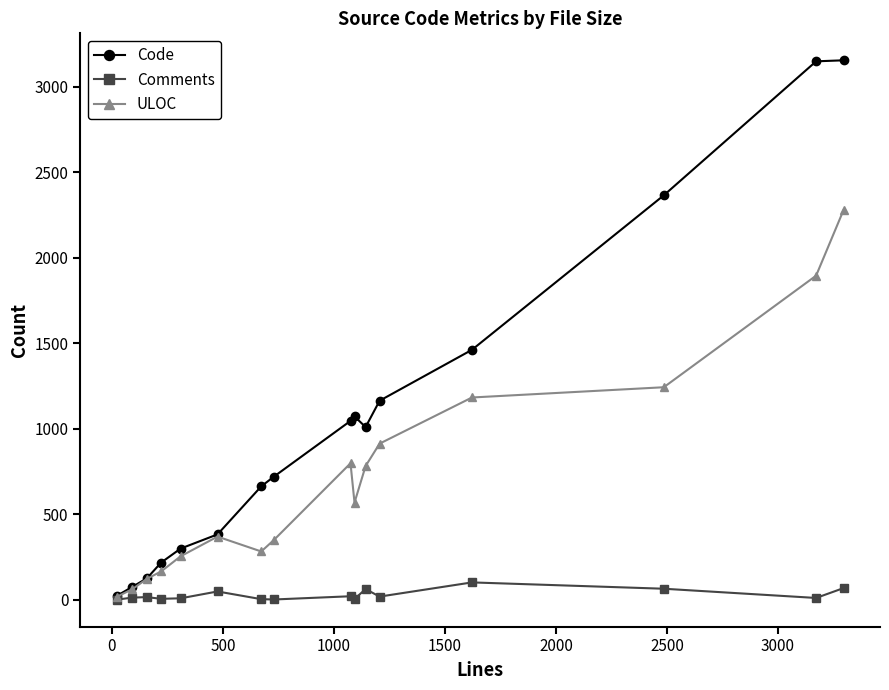

What is the maximum value shown in the chart?

3156